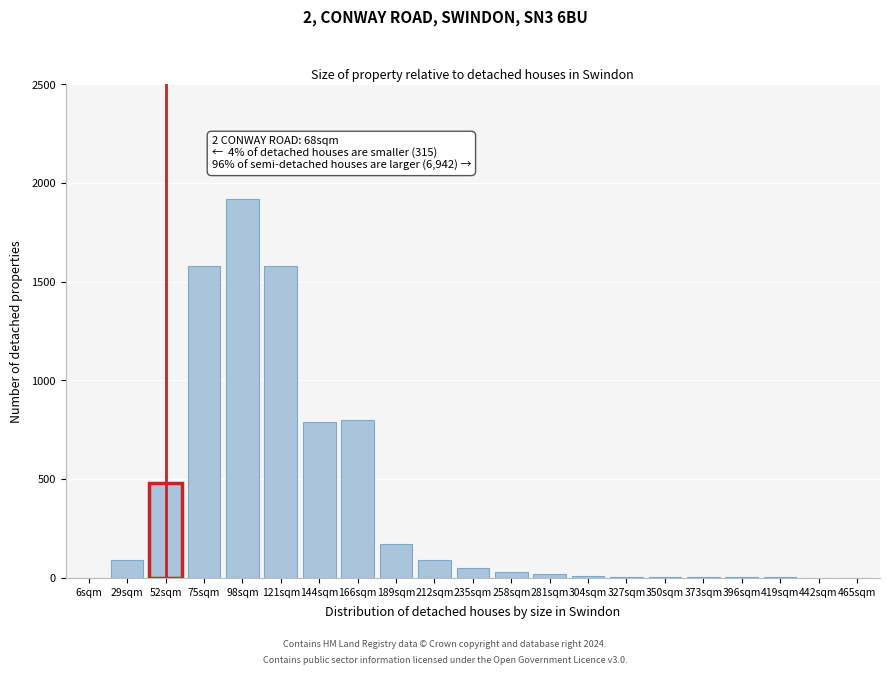

What is the change in value from 6sqm to 121sqm?

+1580